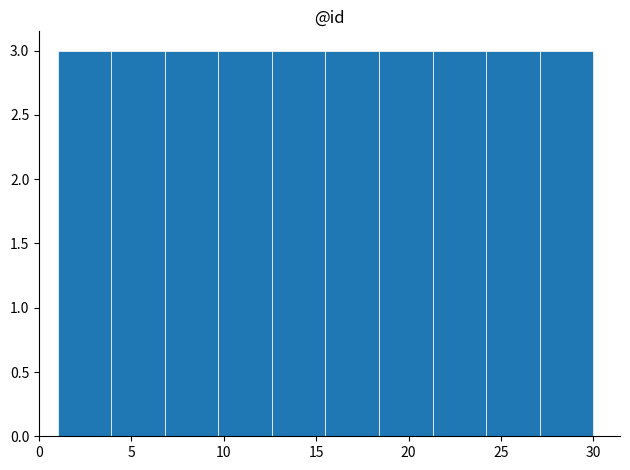

Reading left to right, transcribe this chart: for each bar, give the range it covers on the x-axis and its height. Neither the bar edges nor the heights are printed on the chart, so give them approximately, as read against the axes.

1.0 to 3.9: 3
3.9 to 6.8: 3
6.8 to 9.7: 3
9.7 to 12.6: 3
12.6 to 15.5: 3
15.5 to 18.4: 3
18.4 to 21.3: 3
21.3 to 24.2: 3
24.2 to 27.1: 3
27.1 to 30.0: 3